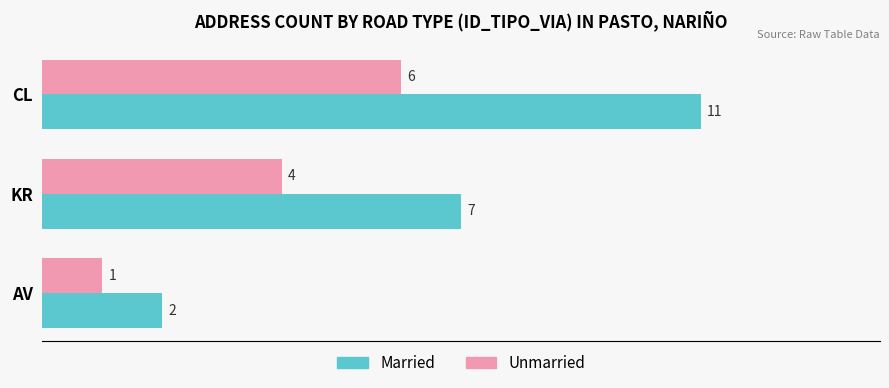

Is it true that Unmarried equals 1 at KR?

False